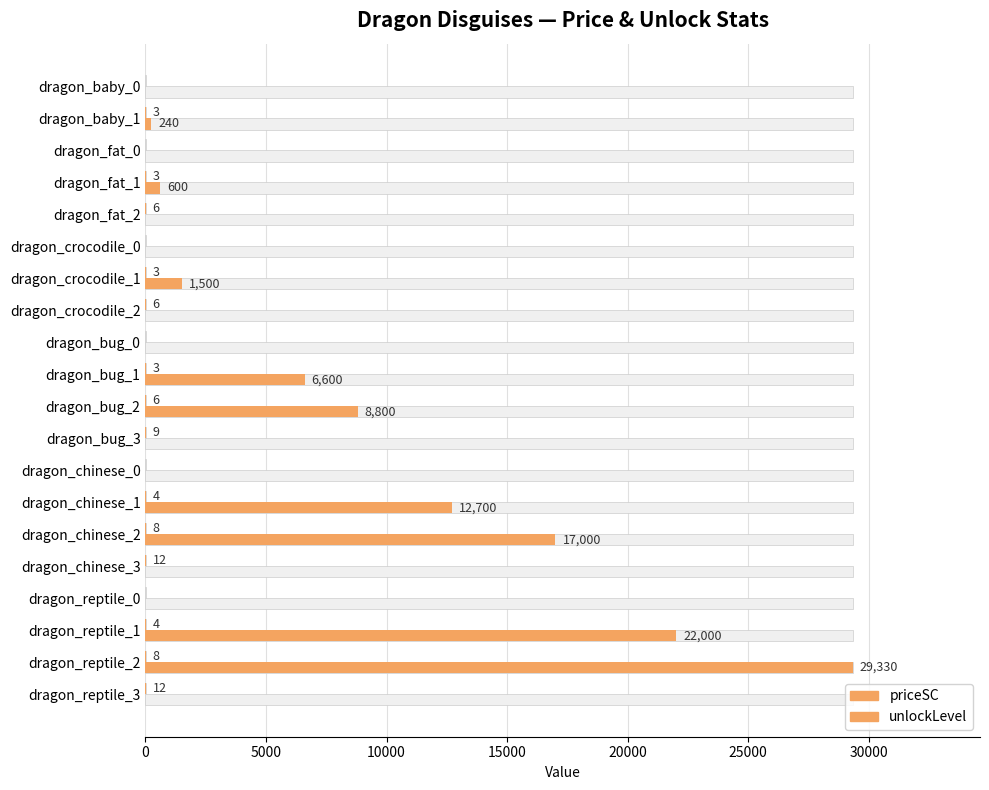

At how many categories does at least one series exceed 26246?

1